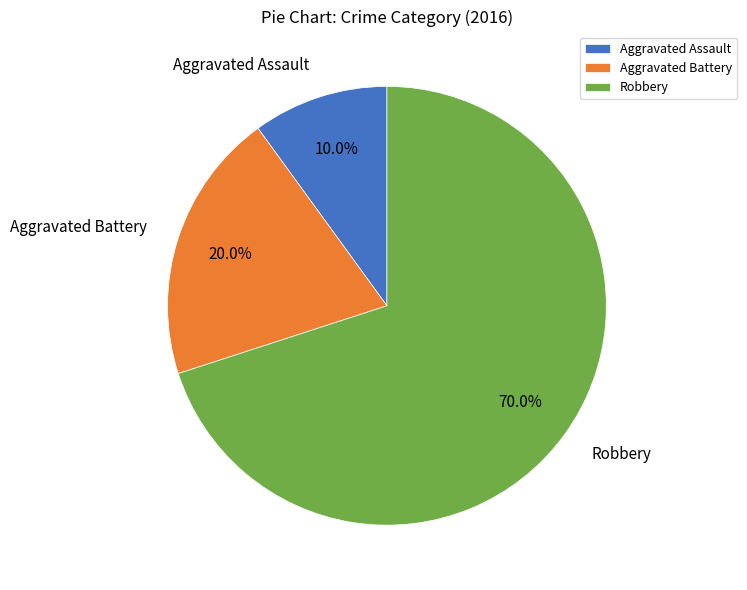

The Robbery slice represents 81% of the pie. True or false?

False